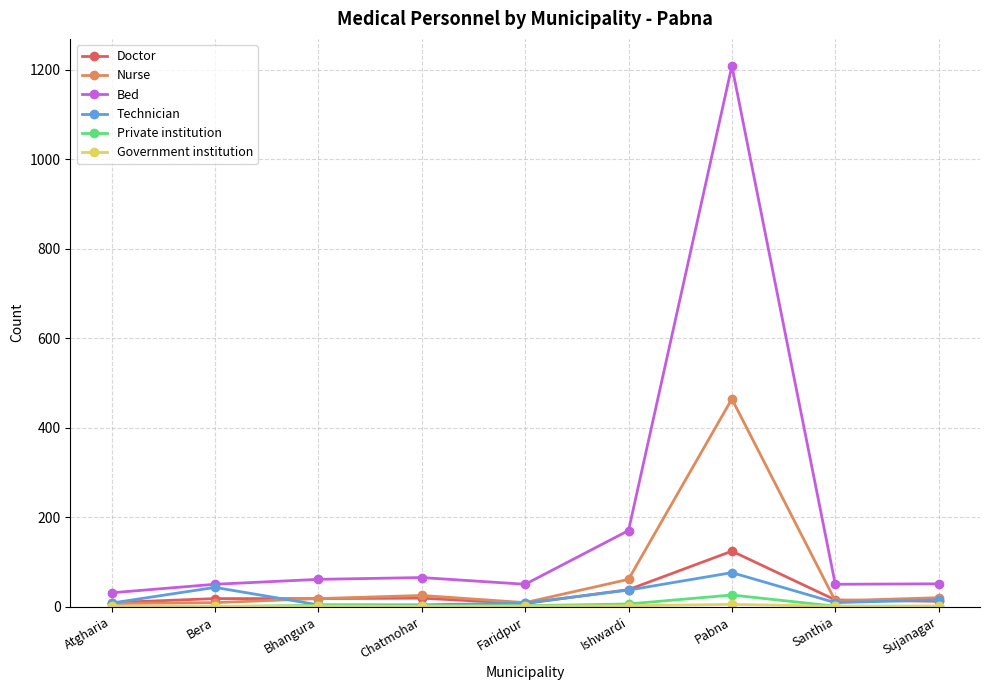

What is the label of the 9th point from the left?

Sujanagar